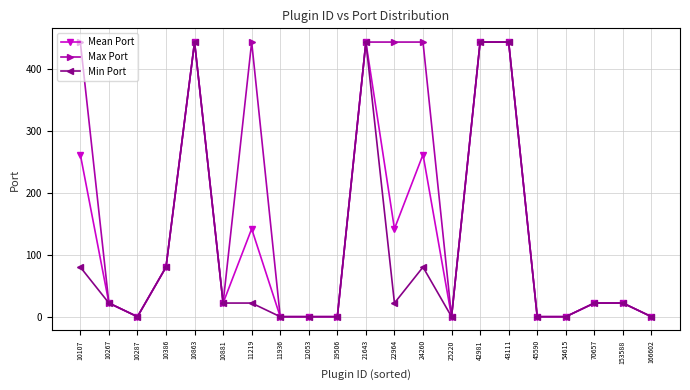

At which category does Min Port reach its first local valley?

10287